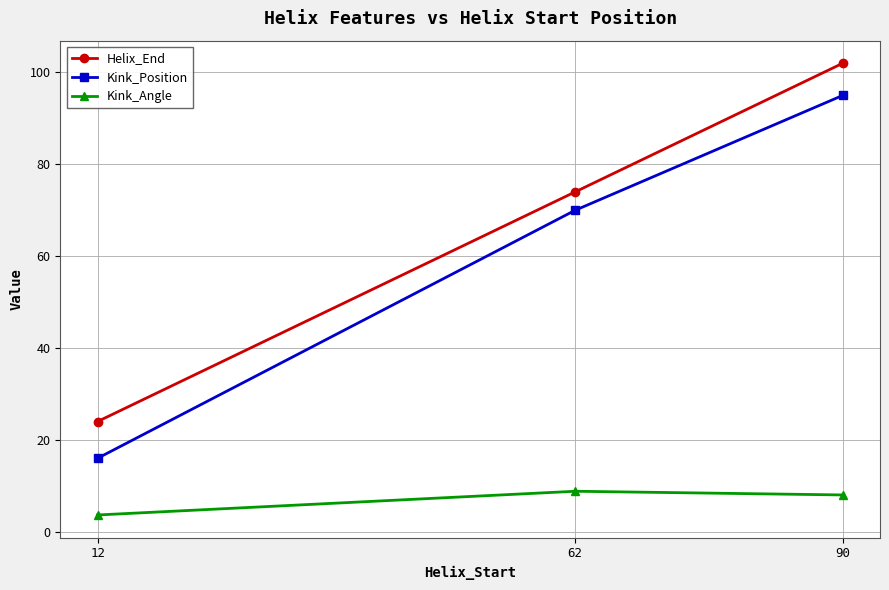

Rank the categories by Helix_End value from lowest to highest.

12, 62, 90